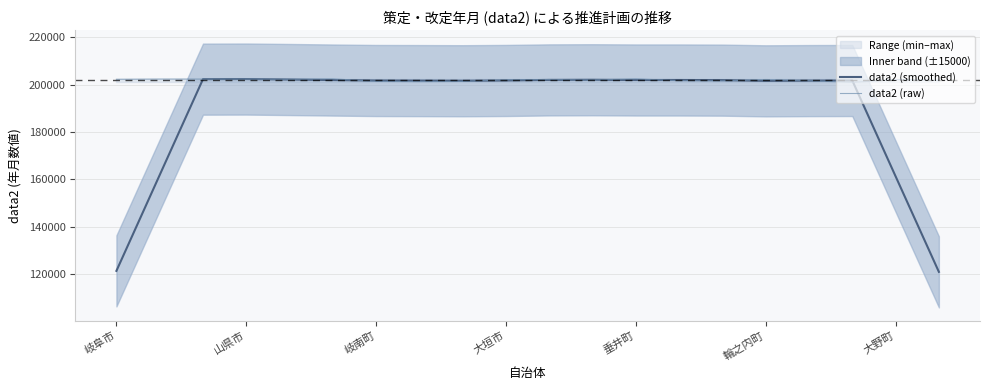

How many interior local peaks does the data2 (raw) series have?

6